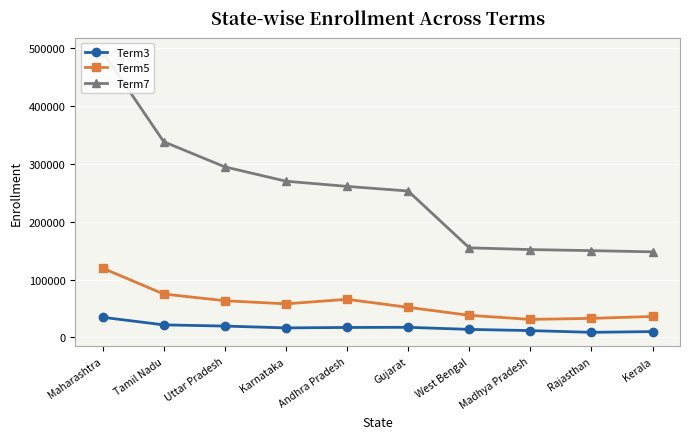

What is the value of the Term3 point at the 4th from the left?

16430